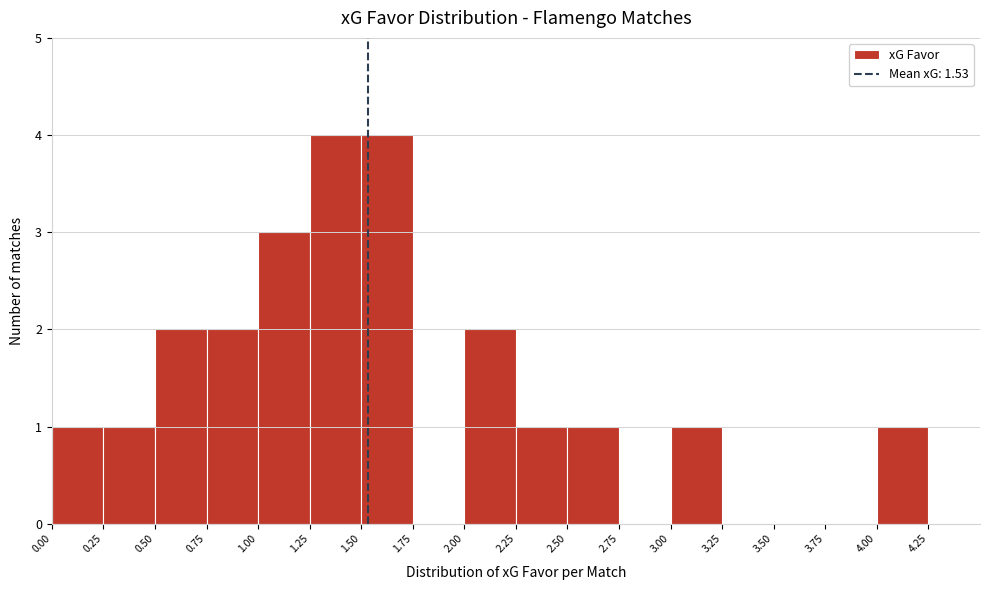

How tall is the bar that spans 2.00 to 2.25 on the x-axis? The values are not printed on the chart, so give them approximately, as read against the axis.

2